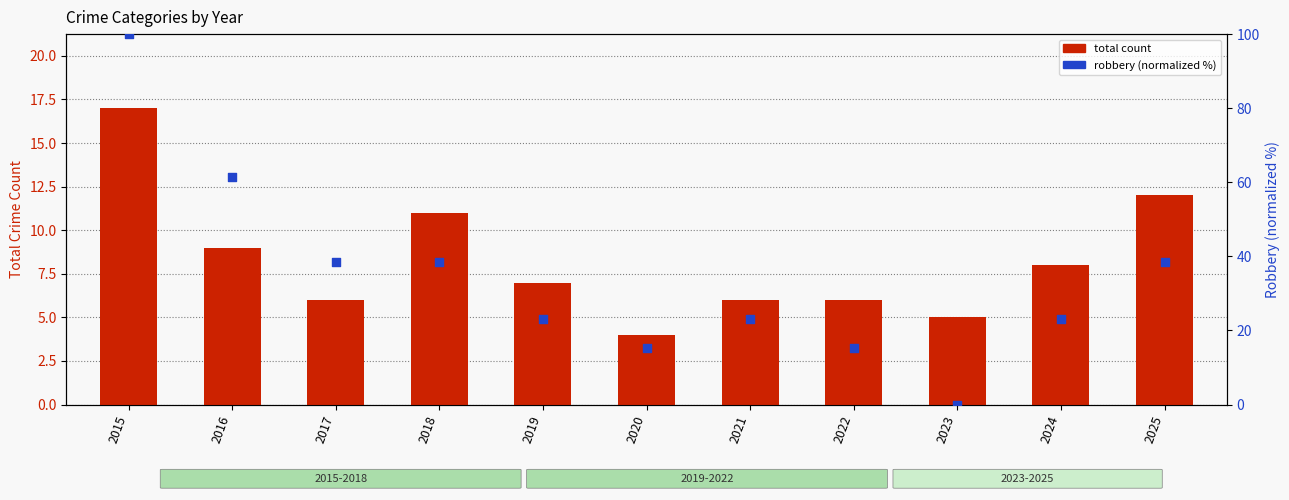

Is the value of robbery (normalized) at 2022 greater than the value of total count at 2024?

Yes